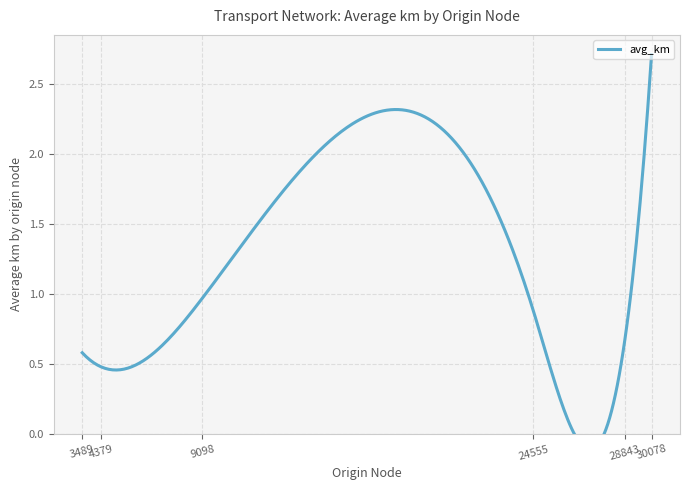

The value at 3489 is 3.5. True or false?

False